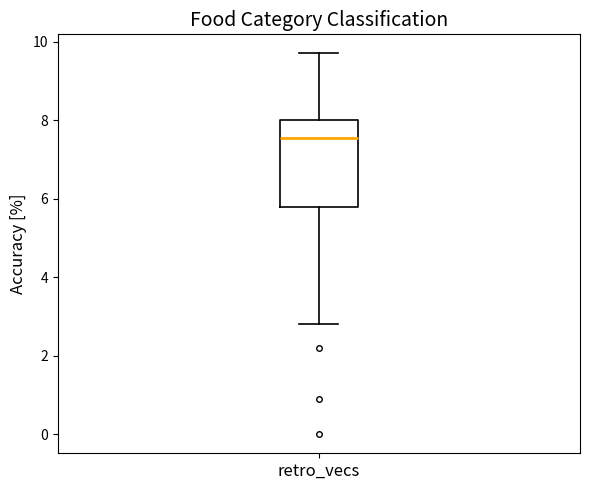

Read this box plot against the y-axis: the position of the median line, the range covered by the box, and the ends of both whiskers. The values are not printed on the chart, so give them approximately, as read against the axis.

median 7.6, box 5.8 to 8.0, whiskers 2.8 to 9.8